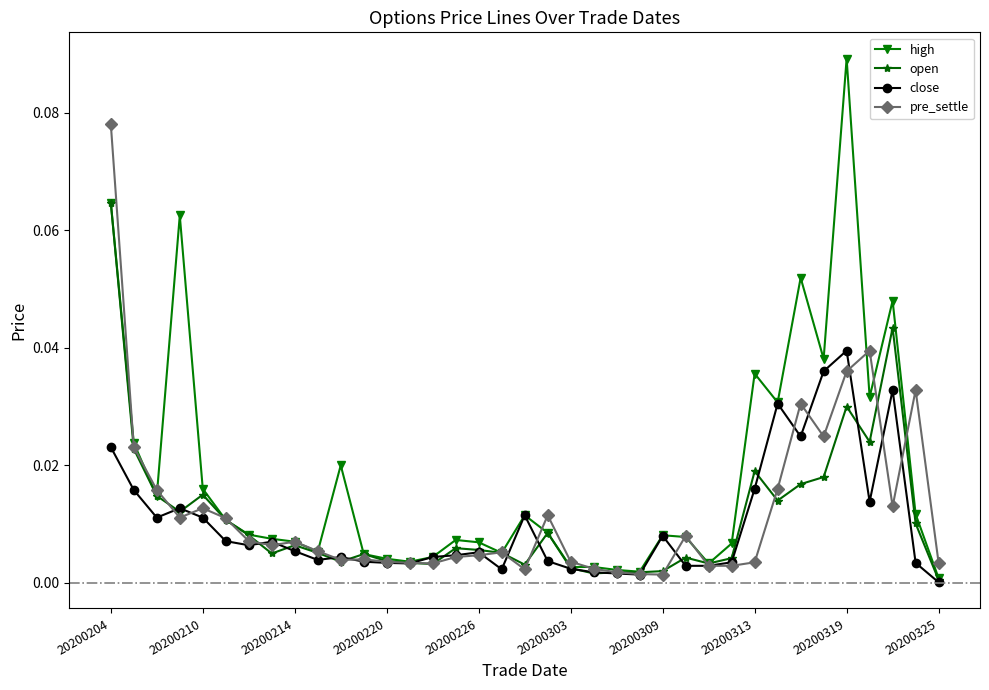

List the series in order of their peak value, lowest first.

close, open, pre_settle, high